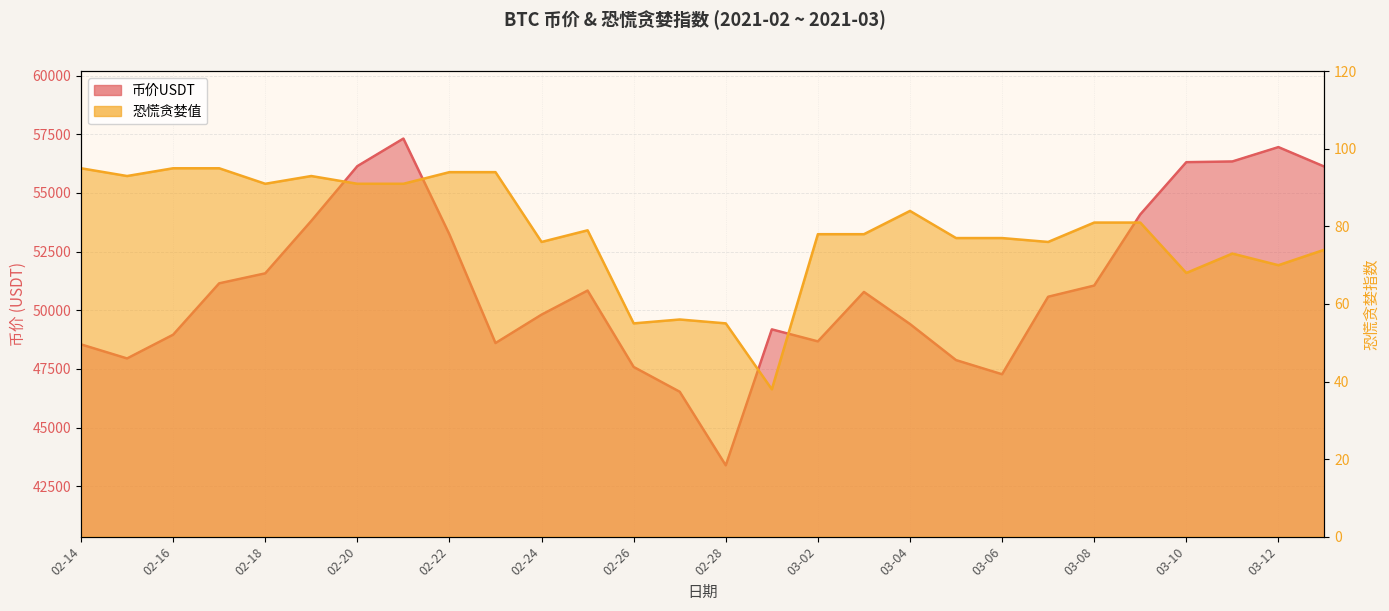

Reading left to right, transcribe all the data shown in this chart.

币价USDT: 02-14=48546.2	02-15=47947.0	02-16=48958.1	02-17=51148.2	02-18=51573.1	02-19=53807.9	02-20=56141.5	02-21=57316.4	02-22=53231.6	02-23=48603.1	02-24=49814.0	02-25=50841.0	02-26=47584.4	02-27=46528.1	02-28=43391.9	03-01=49185.5	03-02=48674.1	03-03=50780.6	03-04=49413.9	03-05=47876.4	03-06=47273.2	03-07=50576.2	03-08=51052.5	03-09=54082.0	03-10=56310.8	03-11=56341.2	03-12=56952.5	03-13=56120.0
恐慌贪婪值: 02-14=95.0	02-15=93.0	02-16=95.0	02-17=95.0	02-18=91.0	02-19=93.0	02-20=91.0	02-21=91.0	02-22=94.0	02-23=94.0	02-24=76.0	02-25=79.0	02-26=55.0	02-27=56.0	02-28=55.0	03-01=38.0	03-02=78.0	03-03=78.0	03-04=84.0	03-05=77.0	03-06=77.0	03-07=76.0	03-08=81.0	03-09=81.0	03-10=68.0	03-11=73.0	03-12=70.0	03-13=74.0